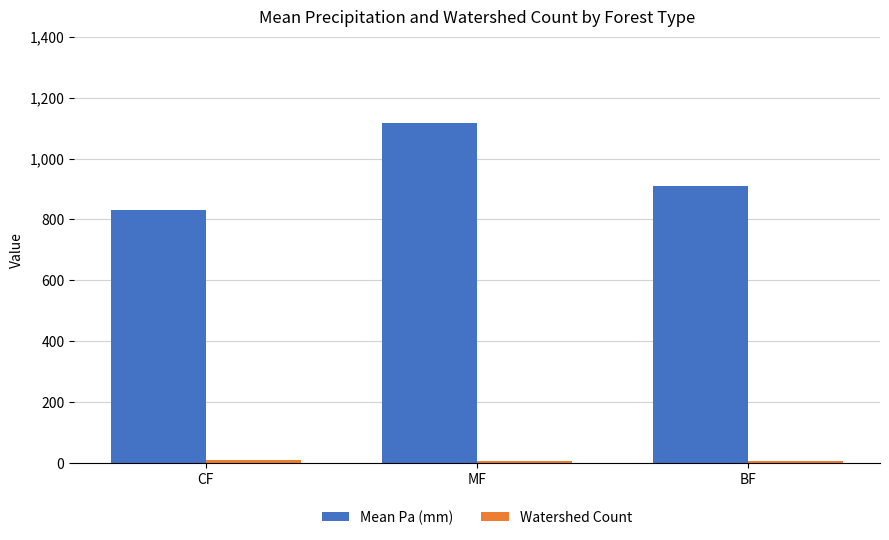

At which label is Mean Pa (mm) closest to 975?

BF